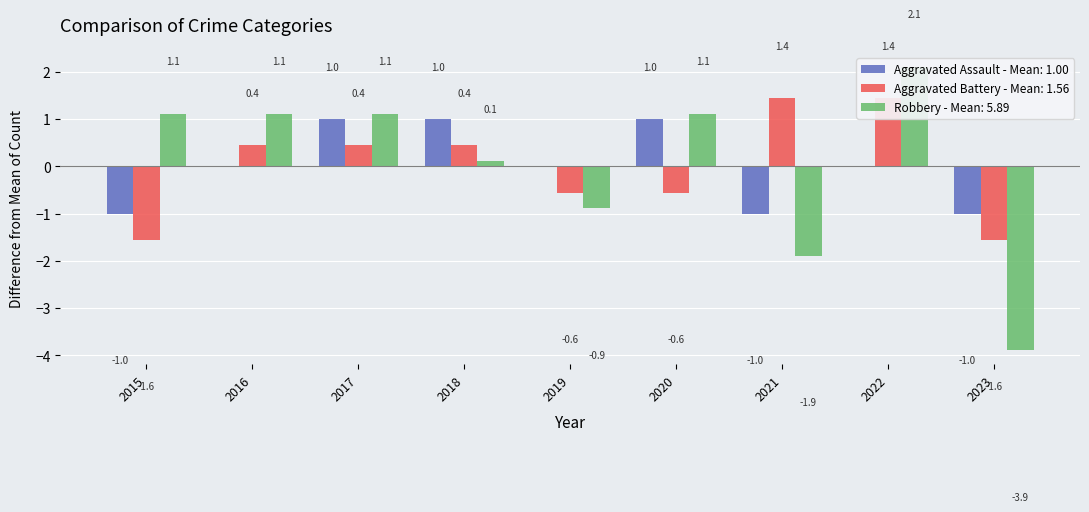

Rank the series by their maximum value, from highest to lowest.

Robbery, Aggravated Battery, Aggravated Assault